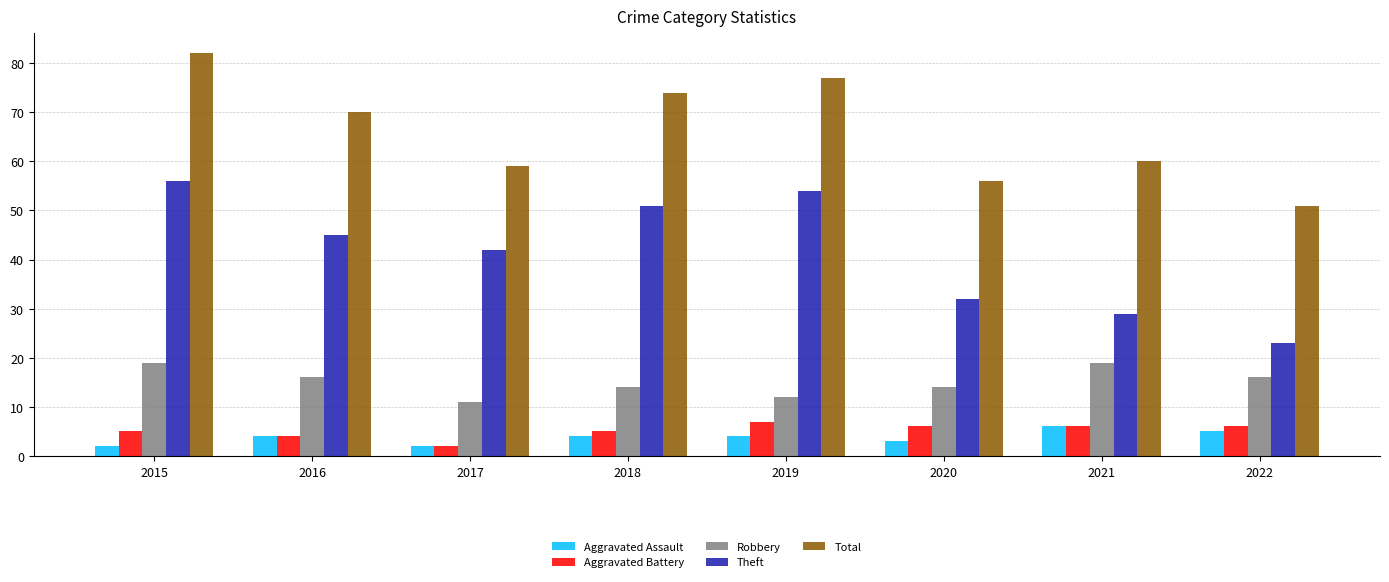

Read the Aggravated Assault value at 2019.

4